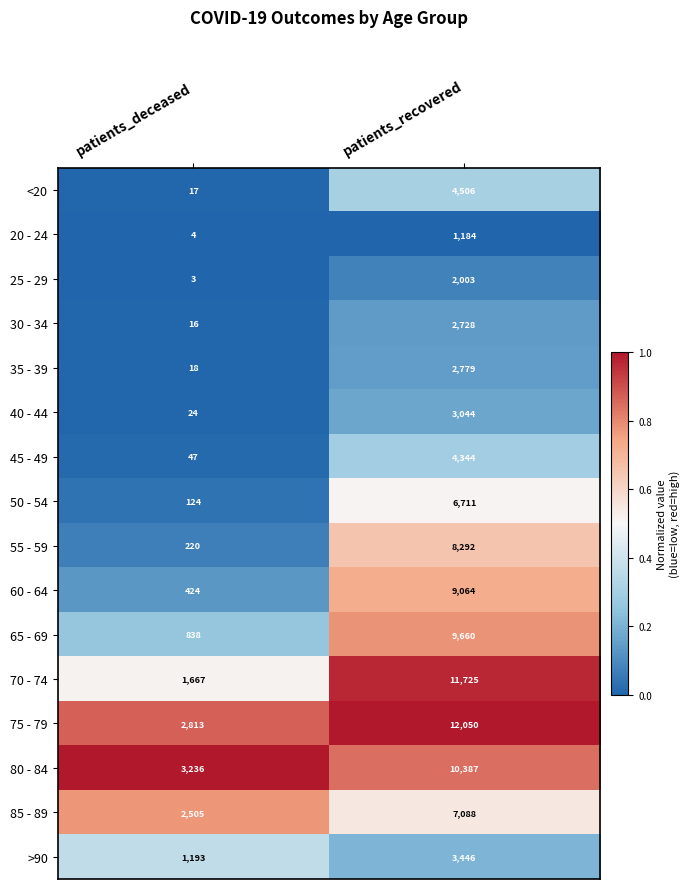

What is the average value of the 70 - 74 series?

6696